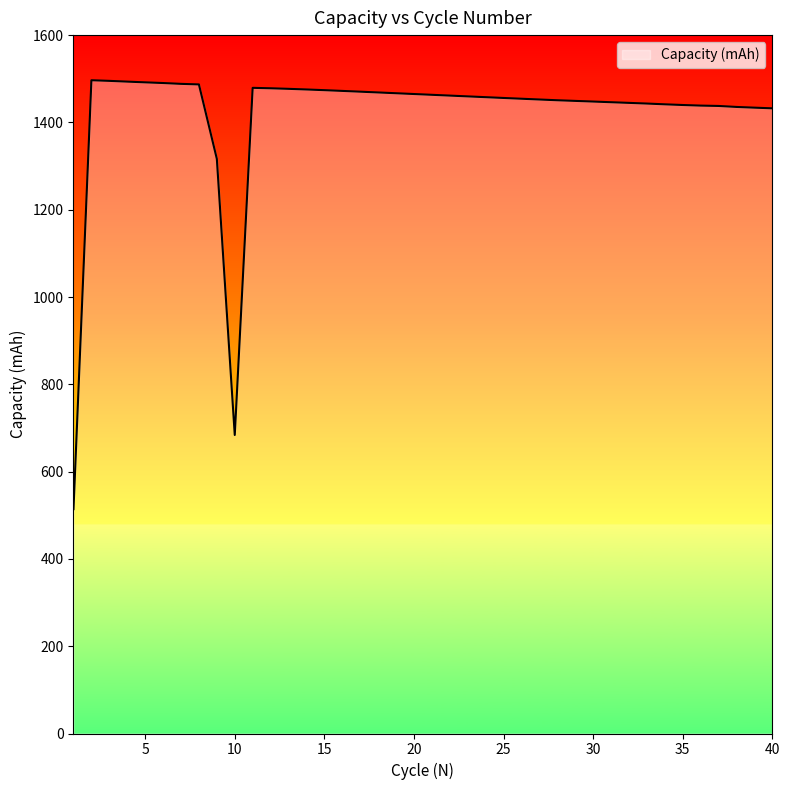

What is the difference between the maximum and minimum values?

982.6